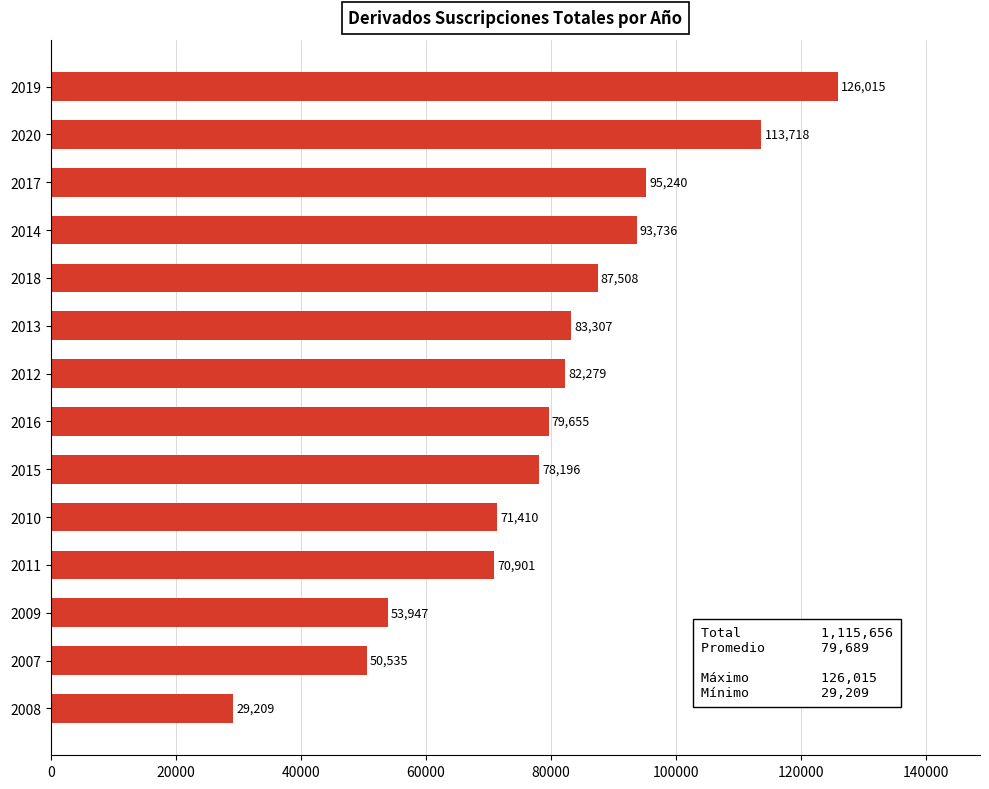

What is the ratio of the value at 2019 to the value at 2018?

1.4